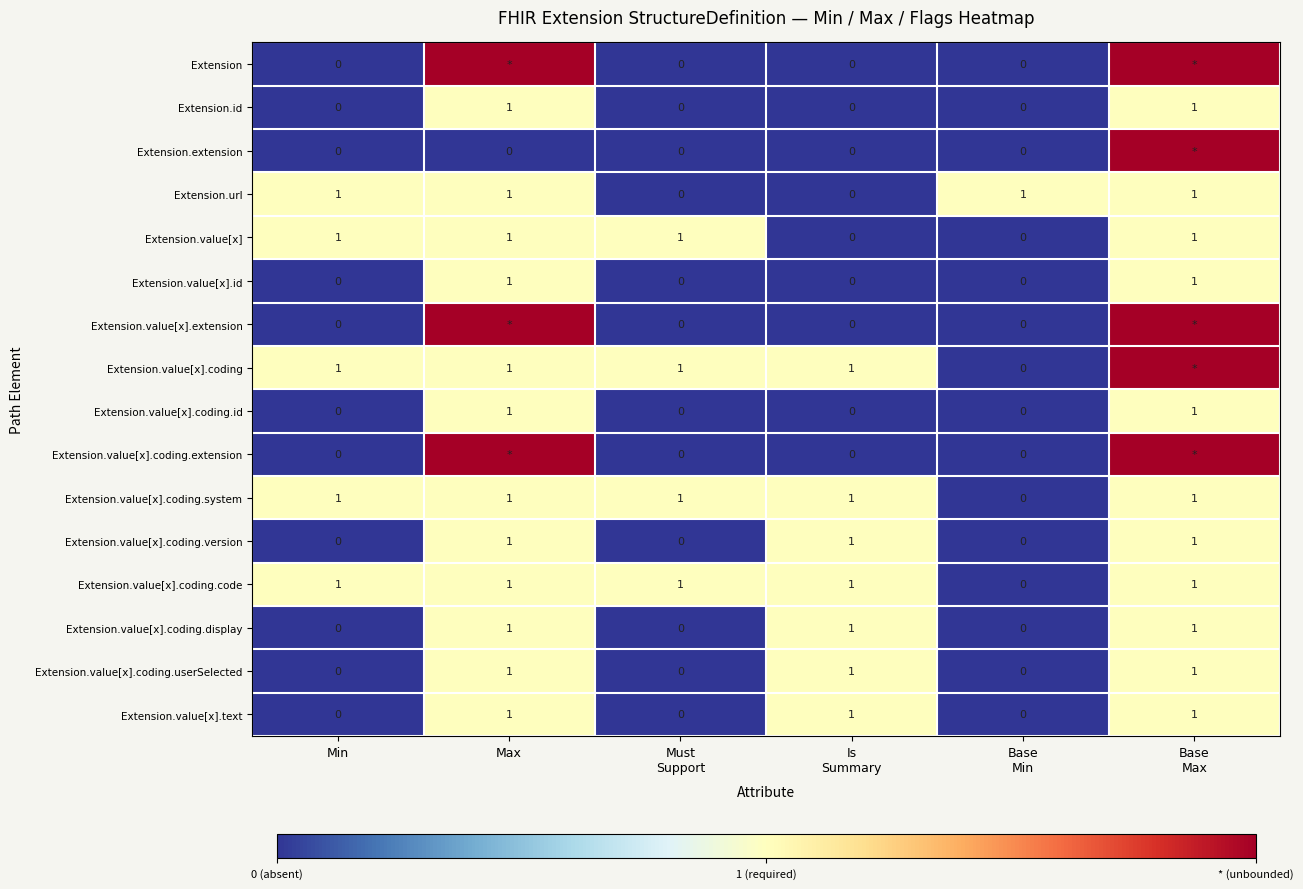

How many Extension.value[x].coding.display values are between 0 and 1?

6